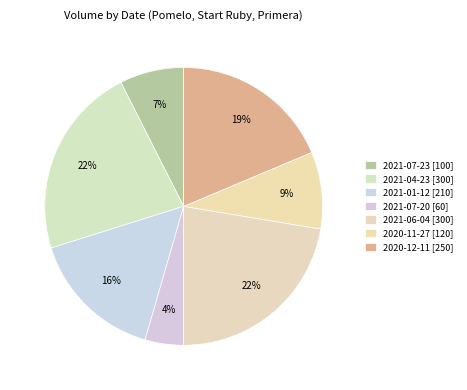

Which category has the smallest portion of the pie?

2021-07-20